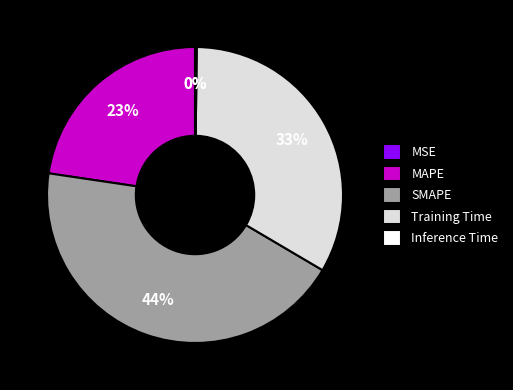

Which slice is the largest?

SMAPE